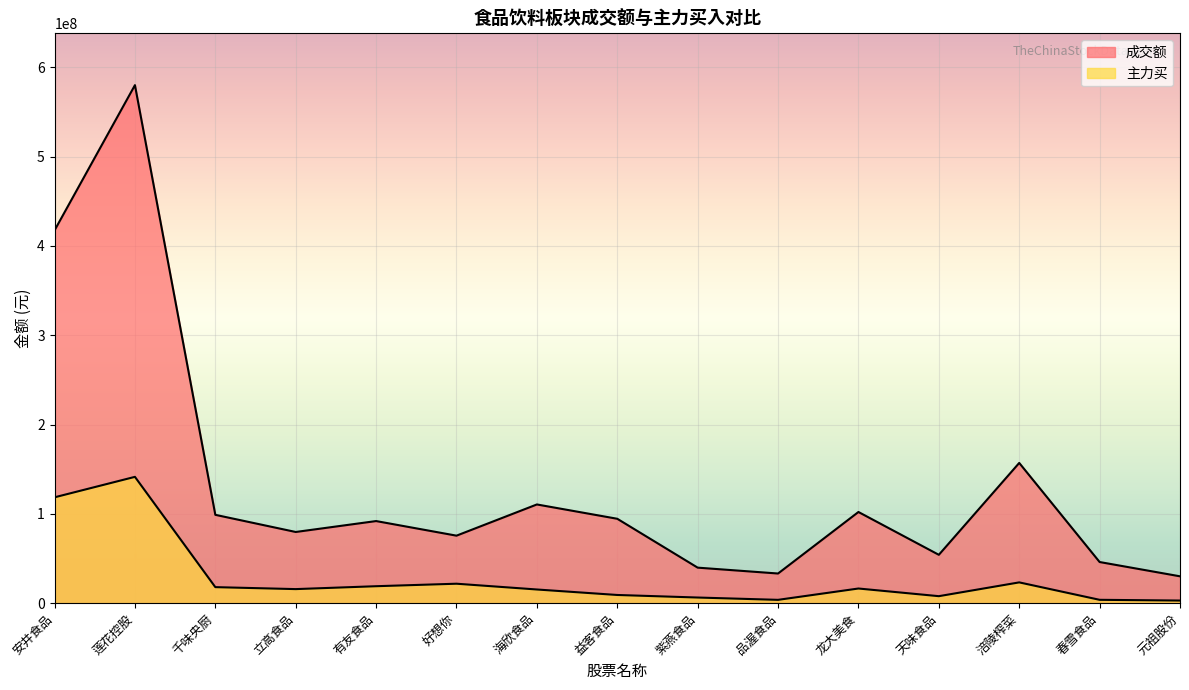

What position from the right is 好想你?

10